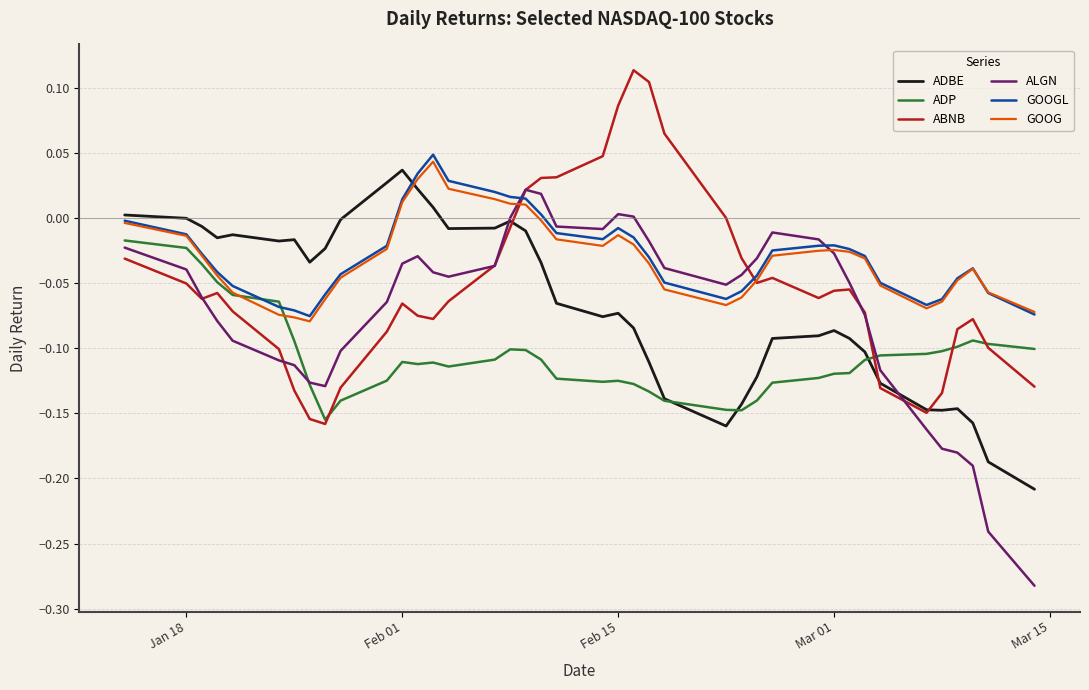

Does the chart display data point markers on the line(s)?

No